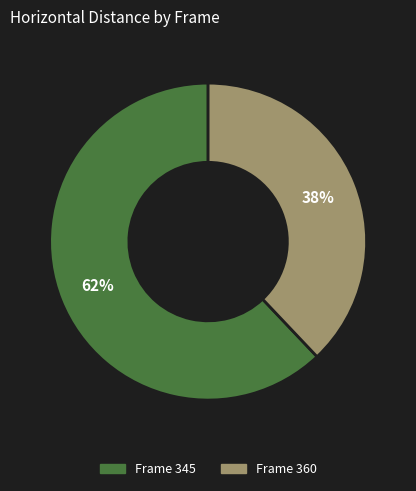

Does any single category account for the majority?

Yes